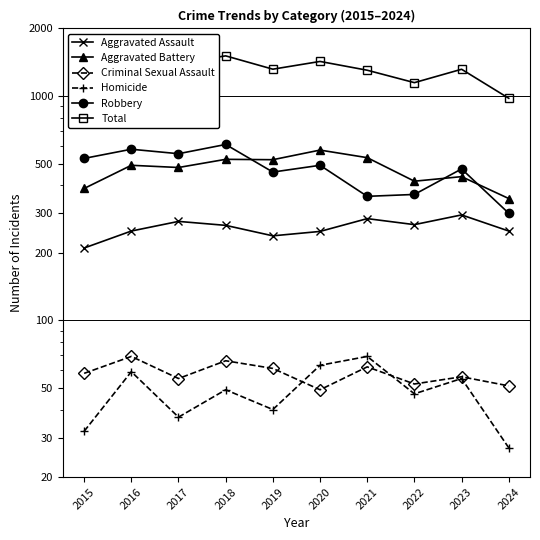

What is the difference between the Total values at 2019 and 2015?

103